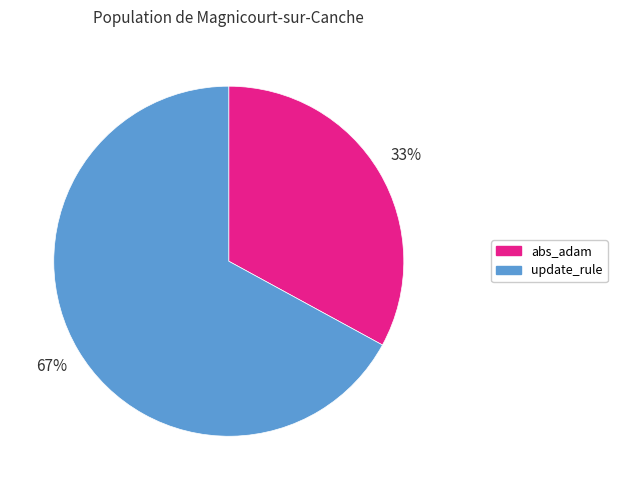

True or false: update_rule accounts for 52% of the total.

False